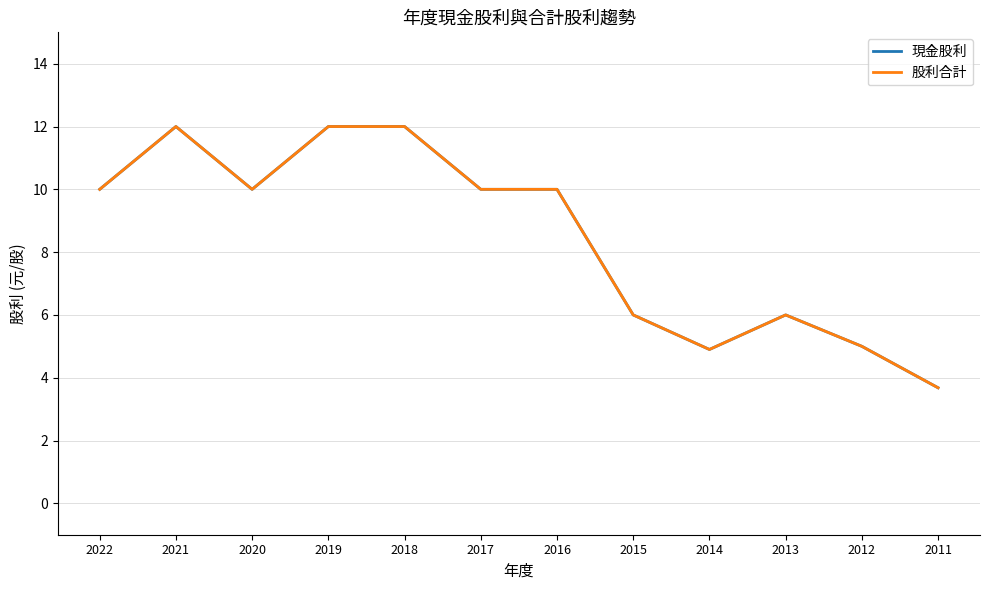

What is the approximate value of 股利合計 at 2016?

10.0